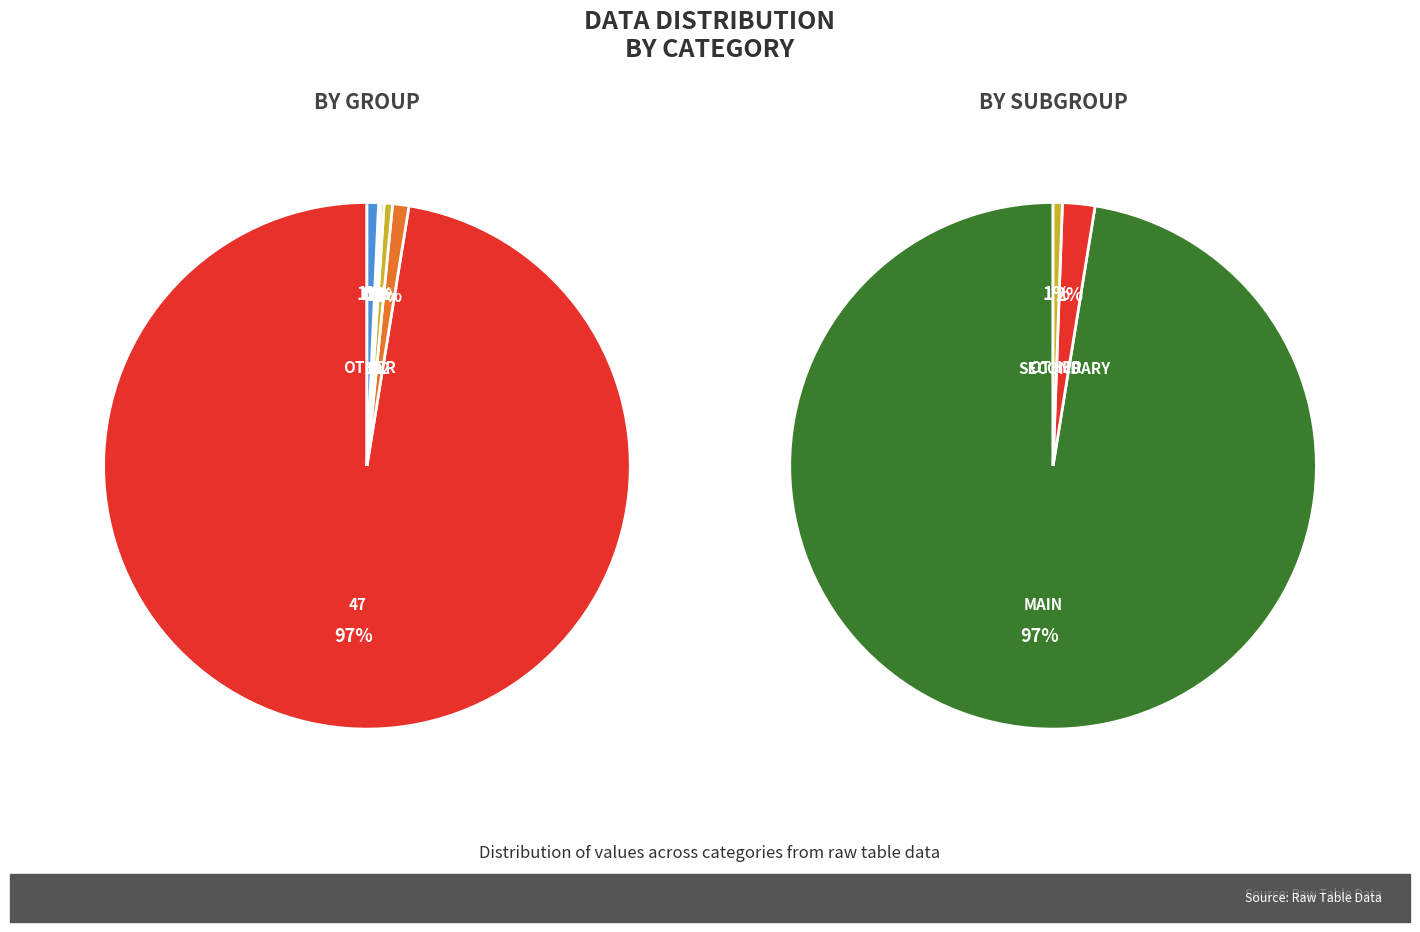

To the nearest percent, what is the difference between the largest and smallest slice percentages?

97%